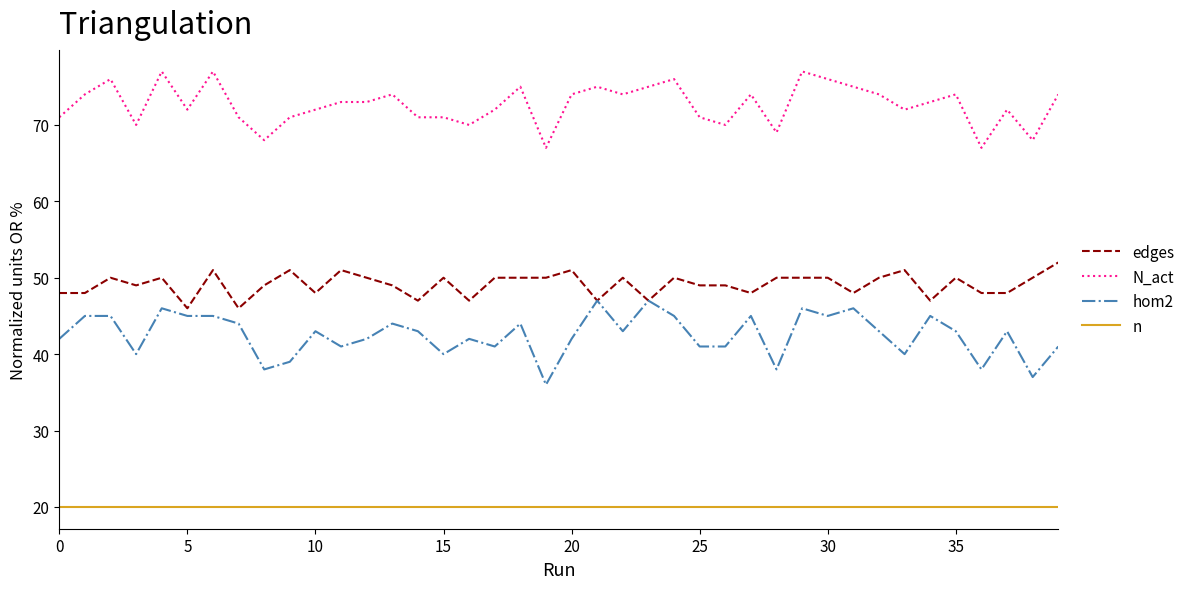

What is the lowest value of the n series?

20